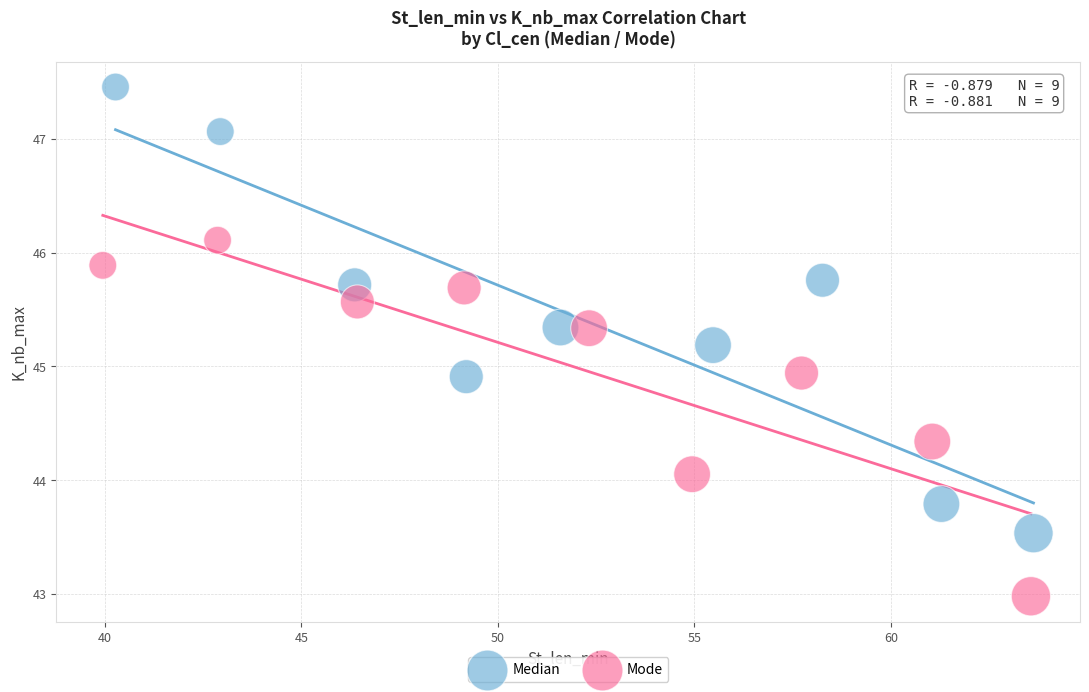

Which series reaches the maximum Y coordinate?

Median